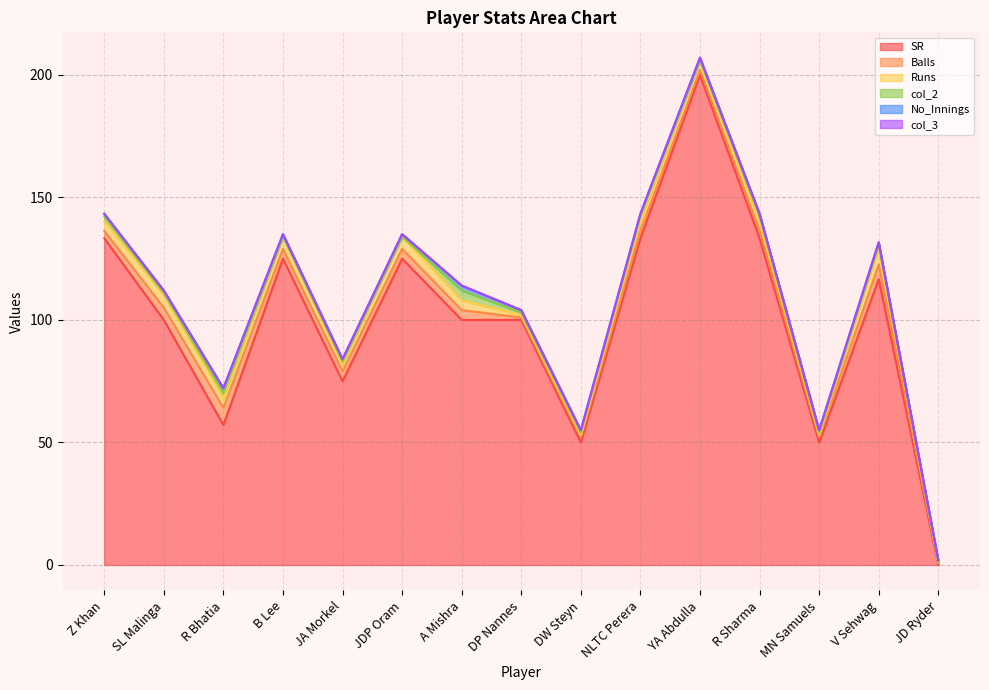

What are all the series names shown in the legend?

SR, Balls, Runs, col_2, No_Innings, col_3